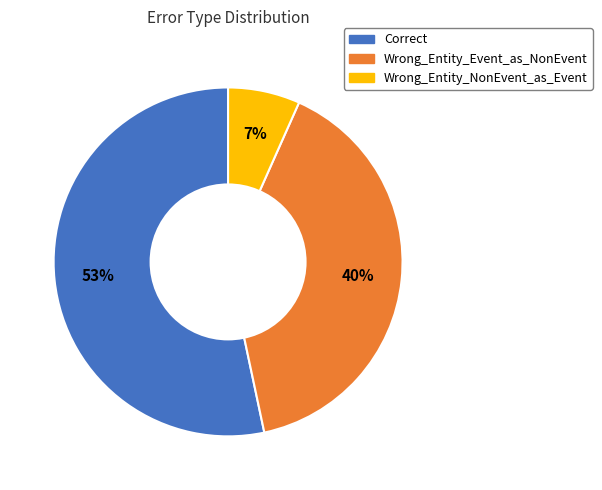

Which has a higher value, Wrong_Entity_Event_as_NonEvent or Correct?

Correct